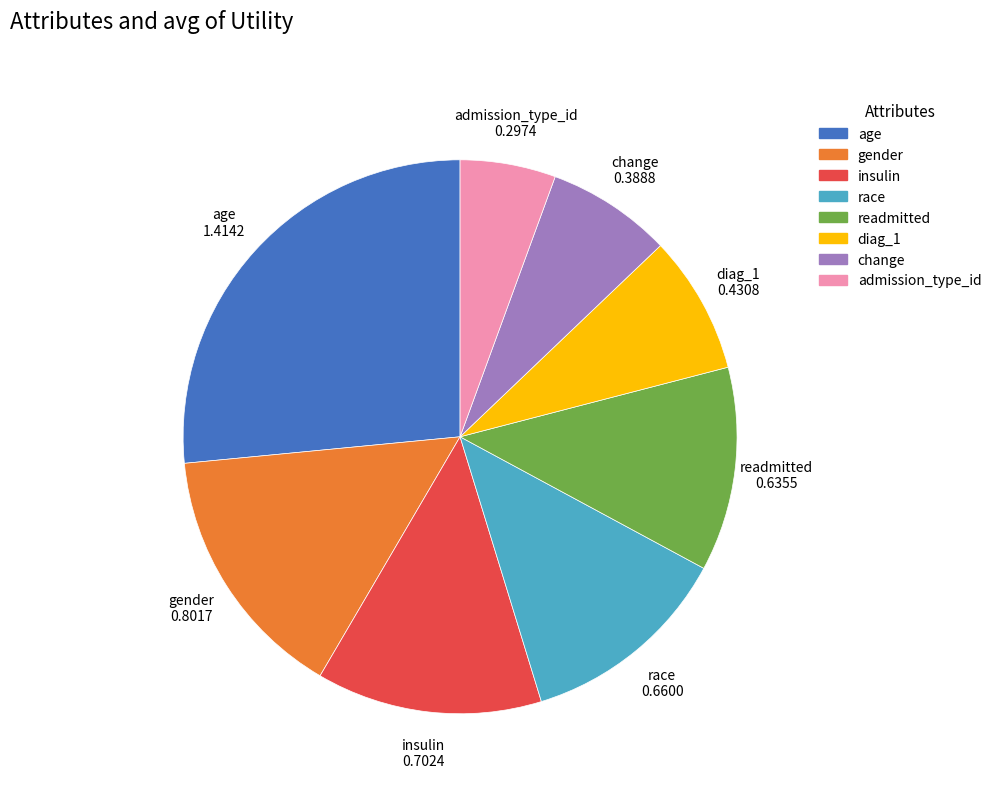

Which category has the biggest portion of the pie?

age